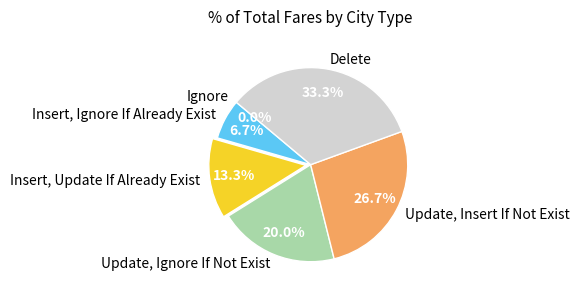

What percentage is the Insert, Ignore If Already Exist slice, to the nearest percent?

7%